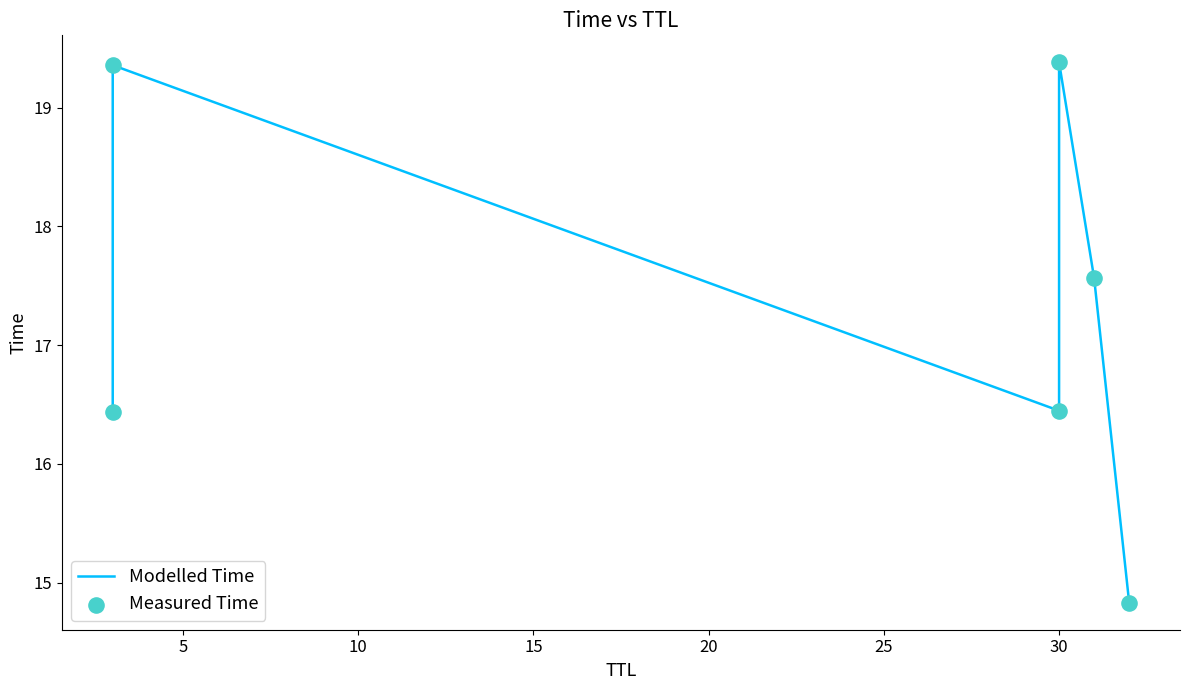

Which series has the largest total across all categories?

Modelled Time